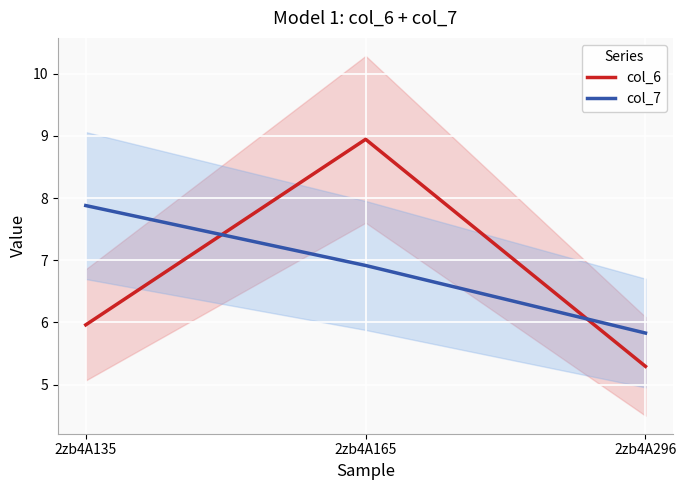

What is the minimum value for col_7?

5.8